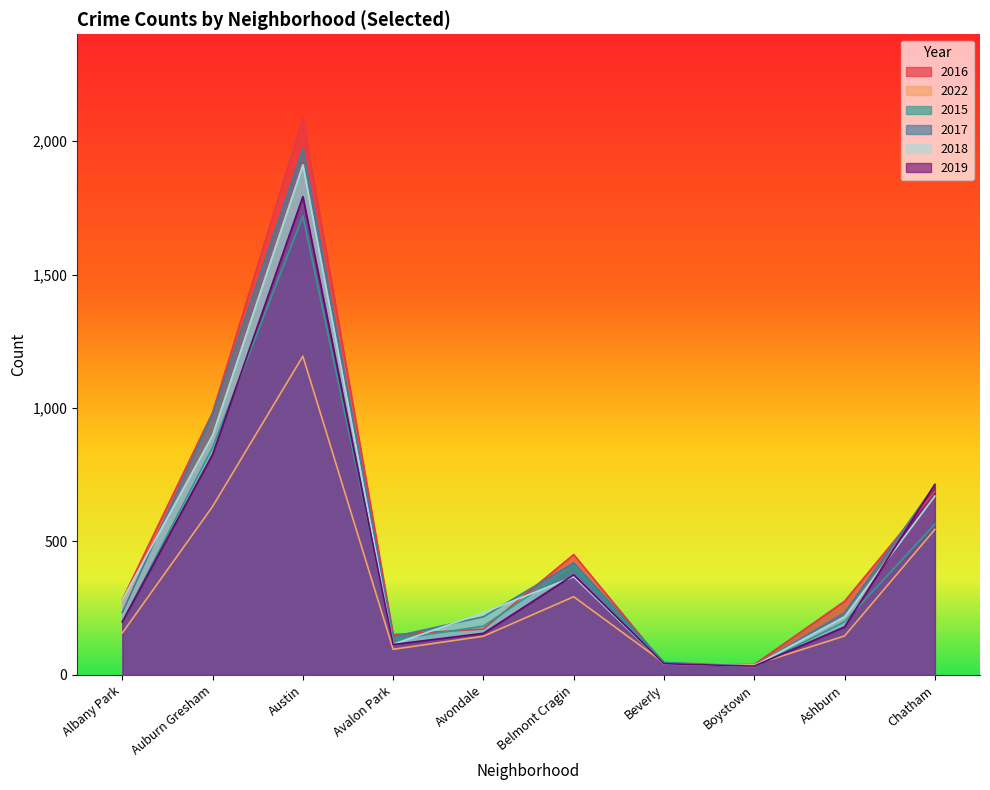

What is the sum of the 2017 values at Avalon Park and Beverly?

190